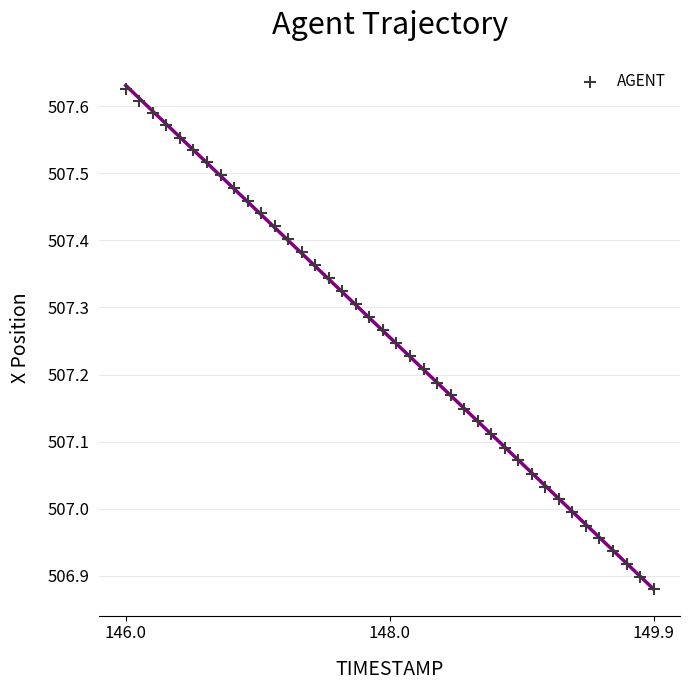

What is the range of X values (max minus min)?

1.0